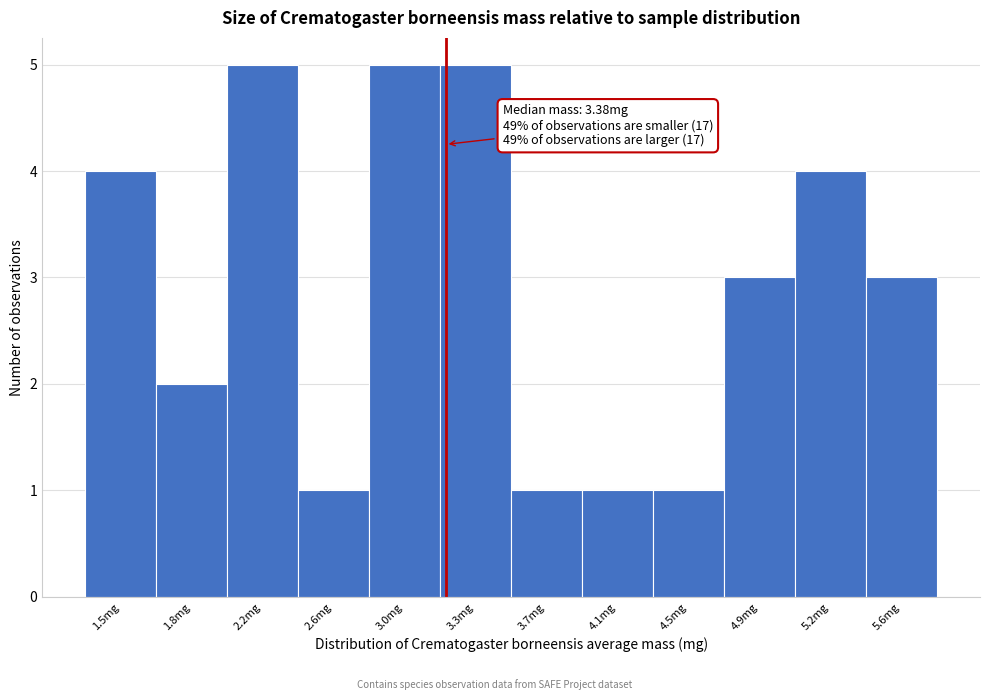

Reading right to left, what are all the values shown in this chart?

3	4	3	1	1	1	5	5	1	5	2	4